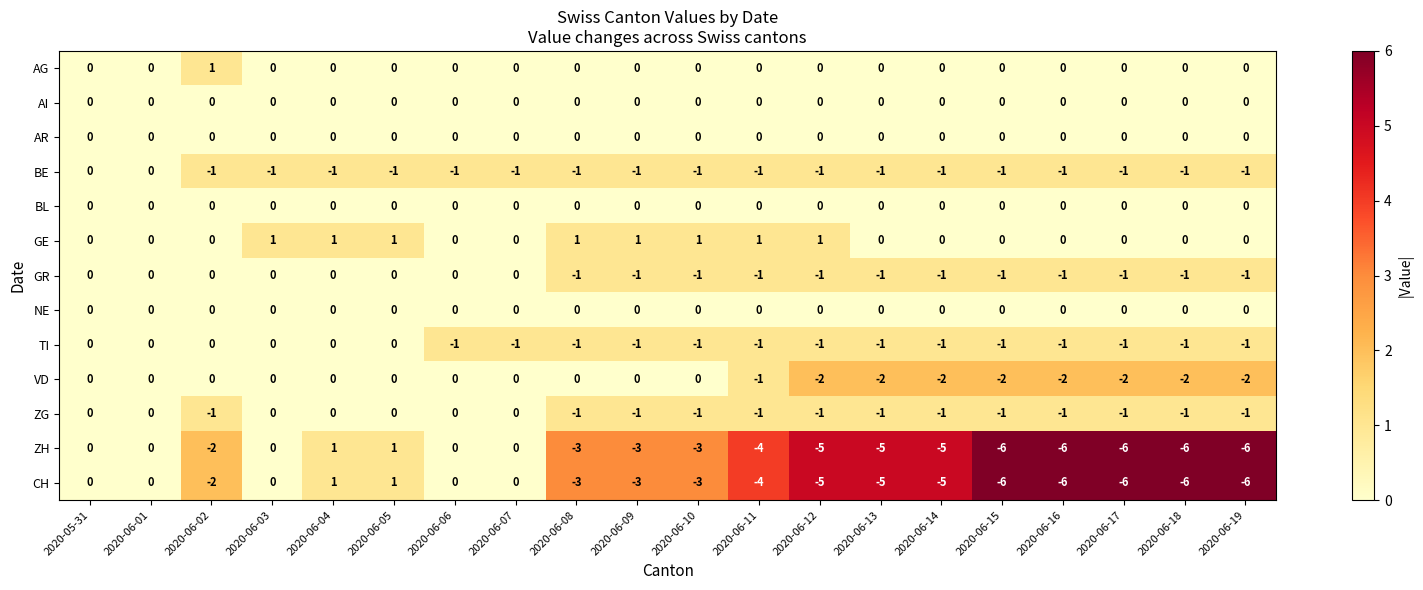

What is the total value across all series at 2020-06-11?

-12